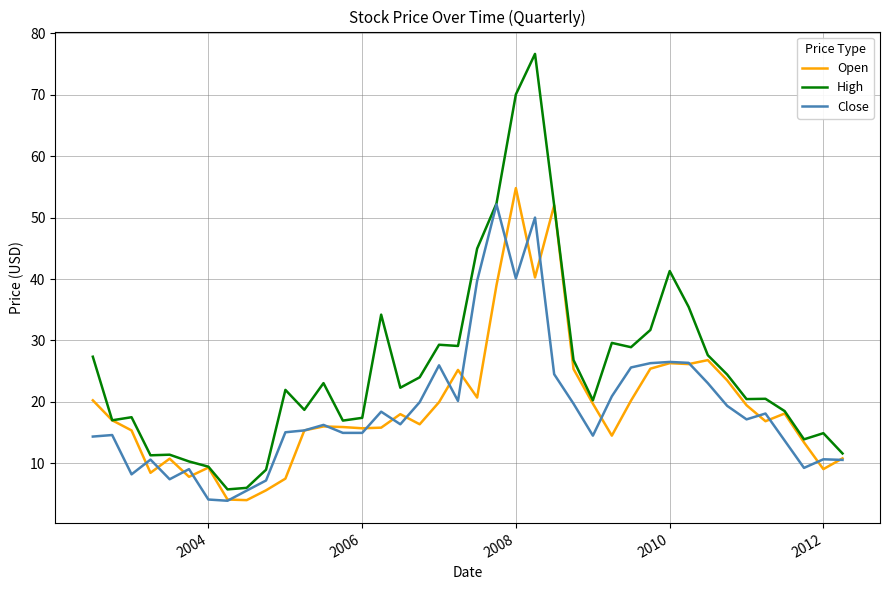

Which series has the largest total across all categories?

High